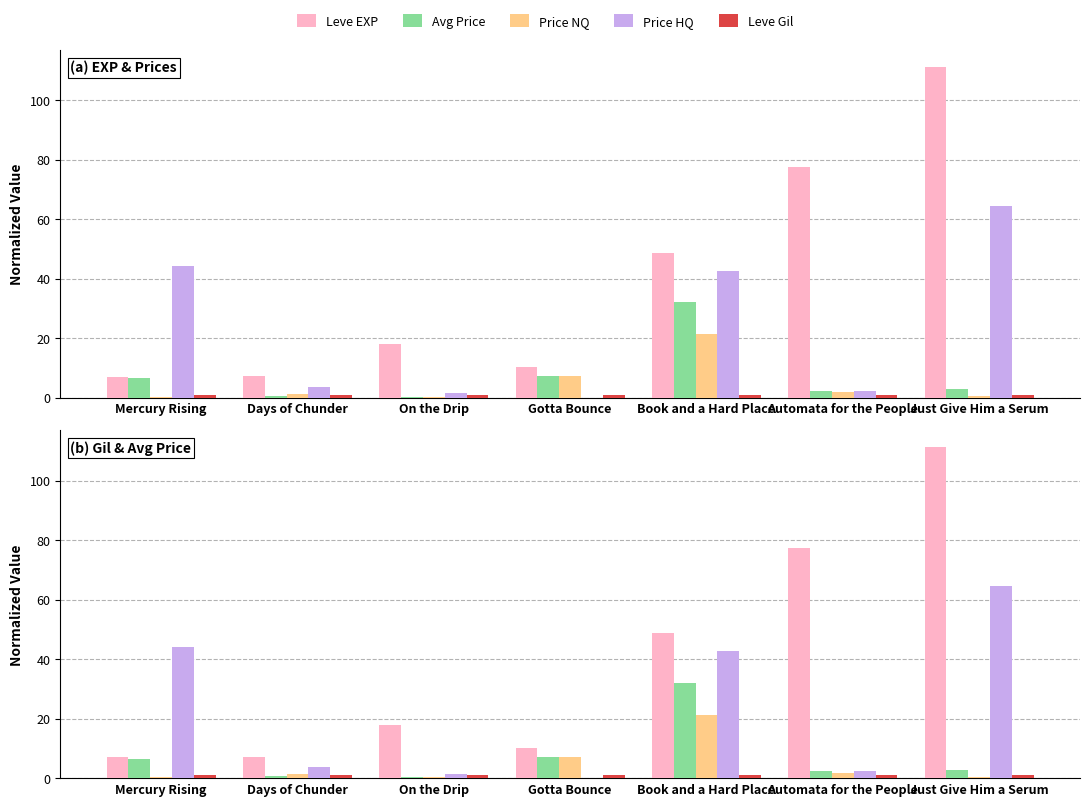

Reading left to right, list all the values displayed in this chart.

Leve EXP: Mercury Rising=7.1	Days of Chunder=7.1	On the Drip=17.9	Gotta Bounce=10.1	Book and a Hard Place=48.7	Automata for the People=77.5	Just Give Him a Serum=111.3
Avg Price: Mercury Rising=6.6	Days of Chunder=0.7	On the Drip=0.2	Gotta Bounce=7.1	Book and a Hard Place=32.1	Automata for the People=2.3	Just Give Him a Serum=2.8
Price NQ: Mercury Rising=0.3	Days of Chunder=1.4	On the Drip=0.3	Gotta Bounce=7.1	Book and a Hard Place=21.4	Automata for the People=1.8	Just Give Him a Serum=0.4
Price HQ: Mercury Rising=44.2	Days of Chunder=3.7	On the Drip=1.4	Gotta Bounce=0.0	Book and a Hard Place=42.7	Automata for the People=2.4	Just Give Him a Serum=64.5
Leve Gil: Mercury Rising=1.0	Days of Chunder=1.0	On the Drip=1.0	Gotta Bounce=1.0	Book and a Hard Place=1.0	Automata for the People=1.0	Just Give Him a Serum=1.0